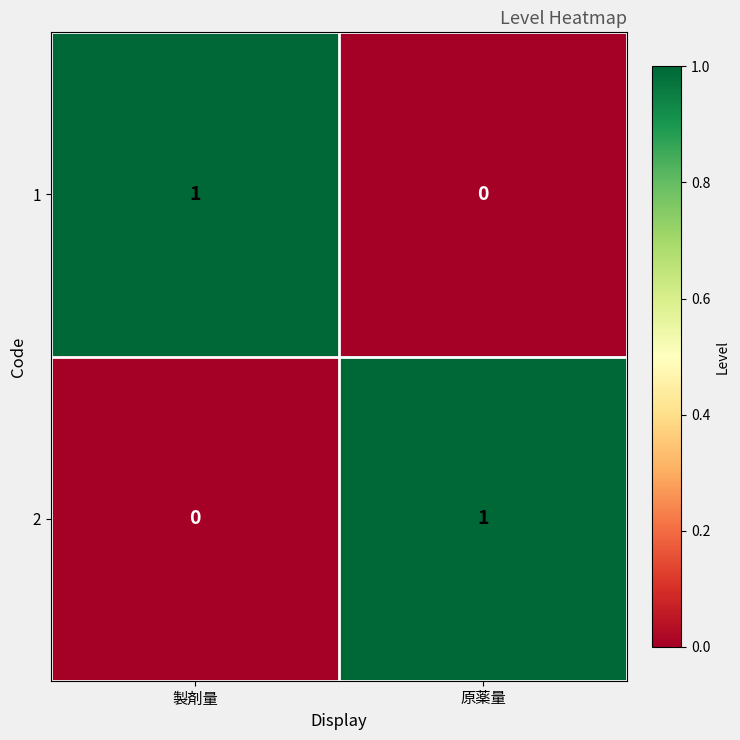

Which category has the lowest value in the 2 series?

製剤量